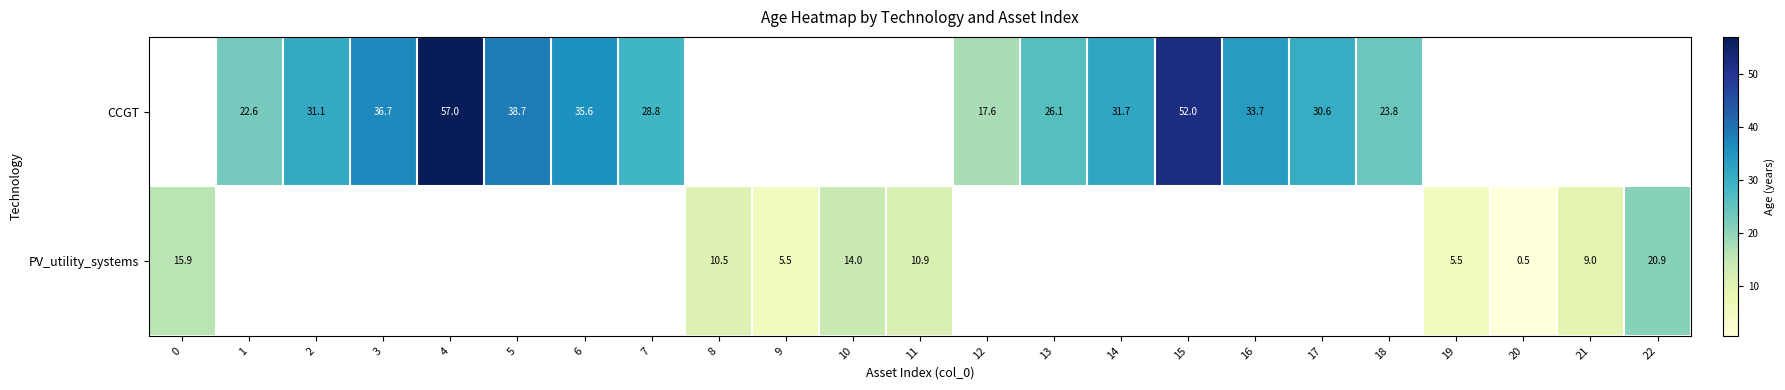

The value of CCGT at 3 is 36.7. True or false?

True